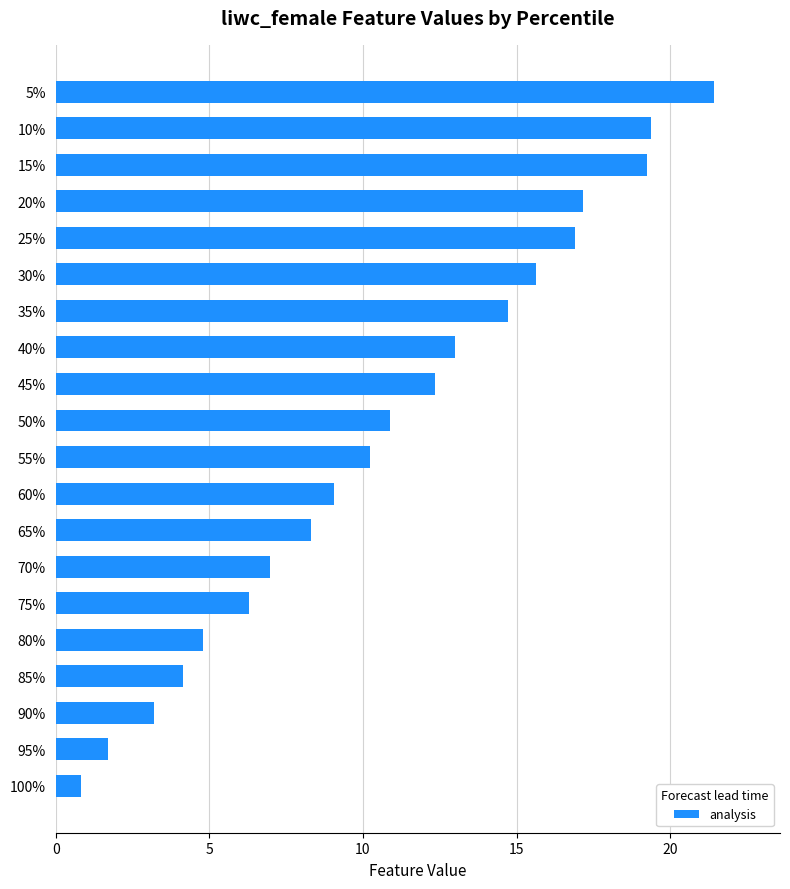

What is the difference between the second highest and minimum values?

18.6